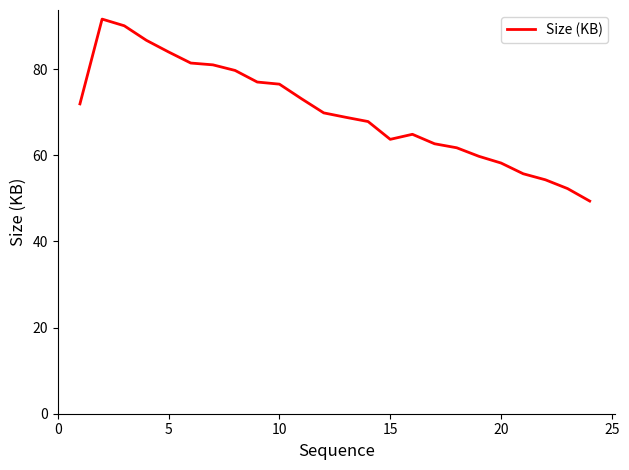

What is the minimum value shown in the chart?

49.4